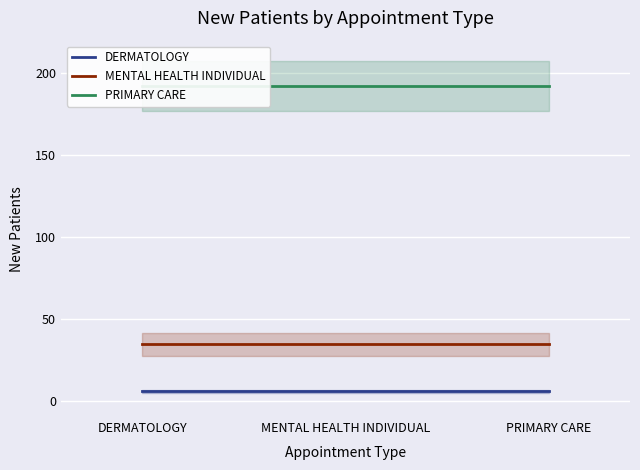

Reading left to right, extract all data points from this chart.

DERMATOLOGY: 5.8	5.8	5.8
MENTAL HEALTH INDIVIDUAL: 34.5	34.5	34.5
PRIMARY CARE: 192.2	192.2	192.2